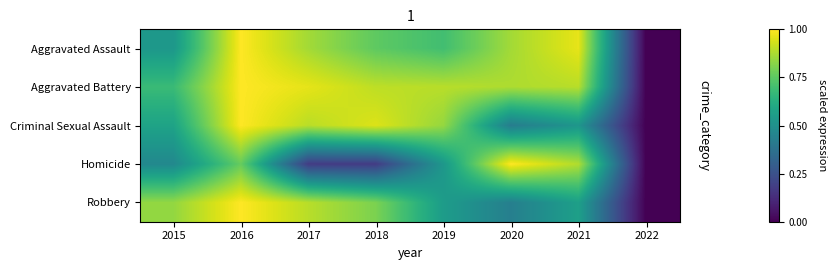

What is the greatest value displayed?

1.0